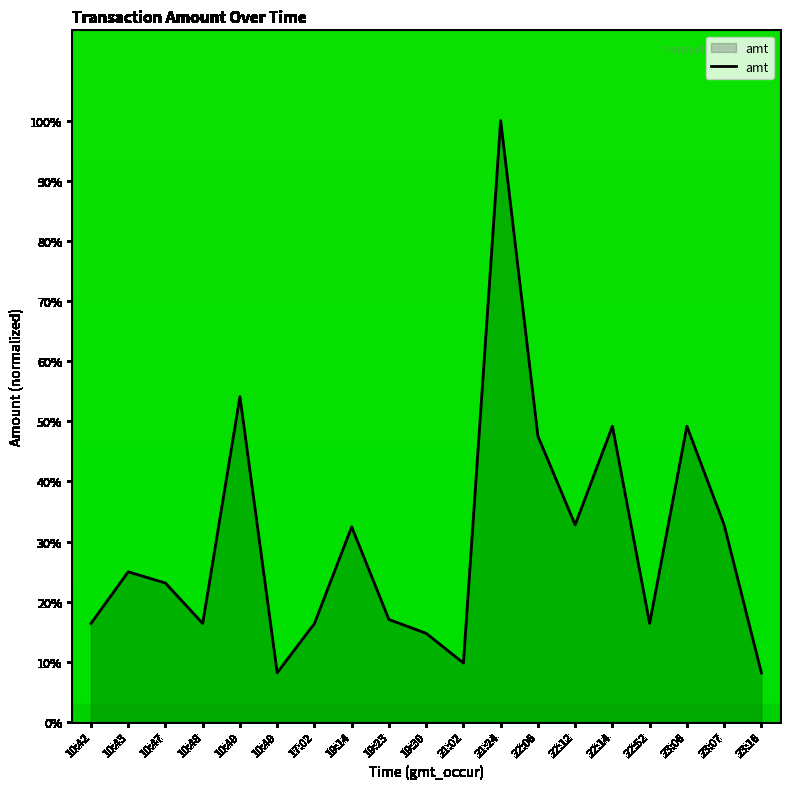

The value at 10:43 is 17.0. True or false?

False